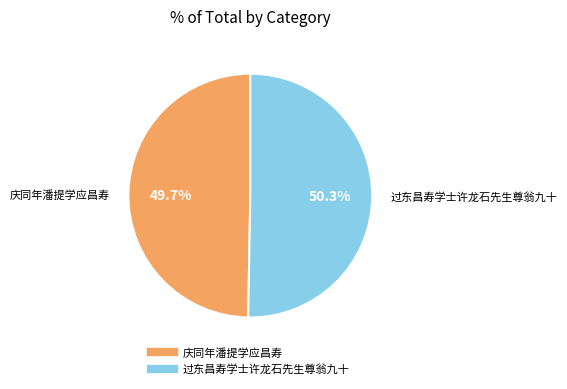

Combined, what portion of the pie is 庆同年潘提学应昌寿 and 过东昌寿学士许龙石先生尊翁九十?

100.0%